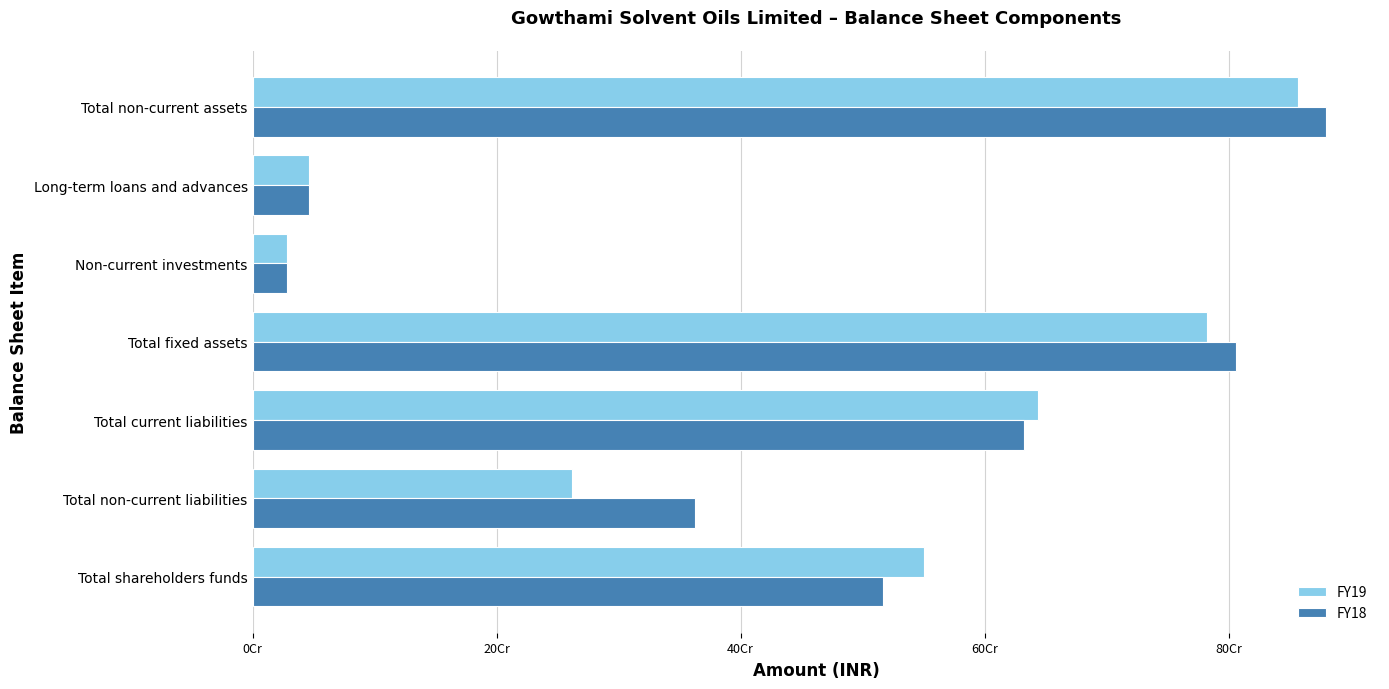

At which category is the sum across all series the highest?

Total non-current assets